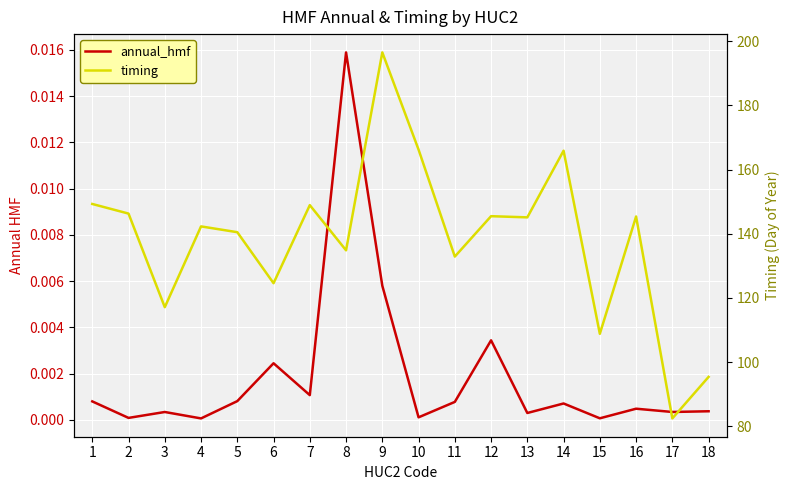

True or false: timing and annual_hmf cross at least once.

False